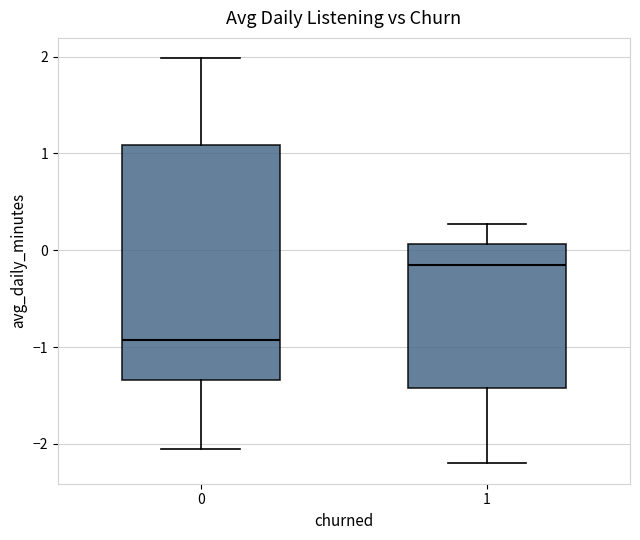

Reading left to right, read every box against the y-axis: the position of its median line, the range the box covers, and the ends of its whiskers. The values are not printed on the chart, so give them approximately, as read against the axis.

0: median -0.9, box -1.3 to 1.1, whiskers -2.1 to 2.0
1: median -0.2, box -1.4 to 0.1, whiskers -2.2 to 0.3